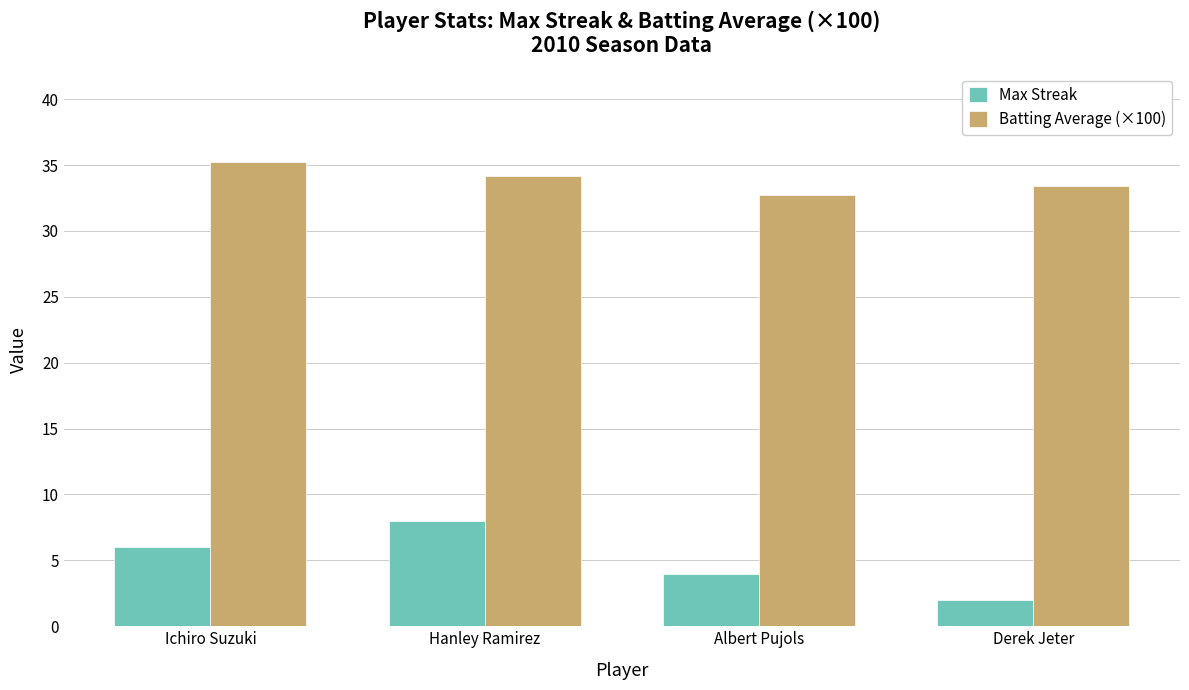

Between Hanley Ramirez and Albert Pujols, which series saw the biggest shift?

Max Streak